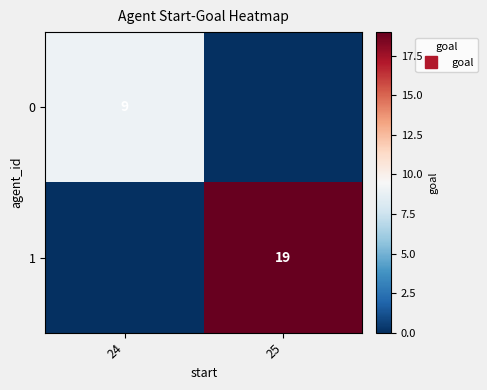

What is the total value across all series at 24?

9